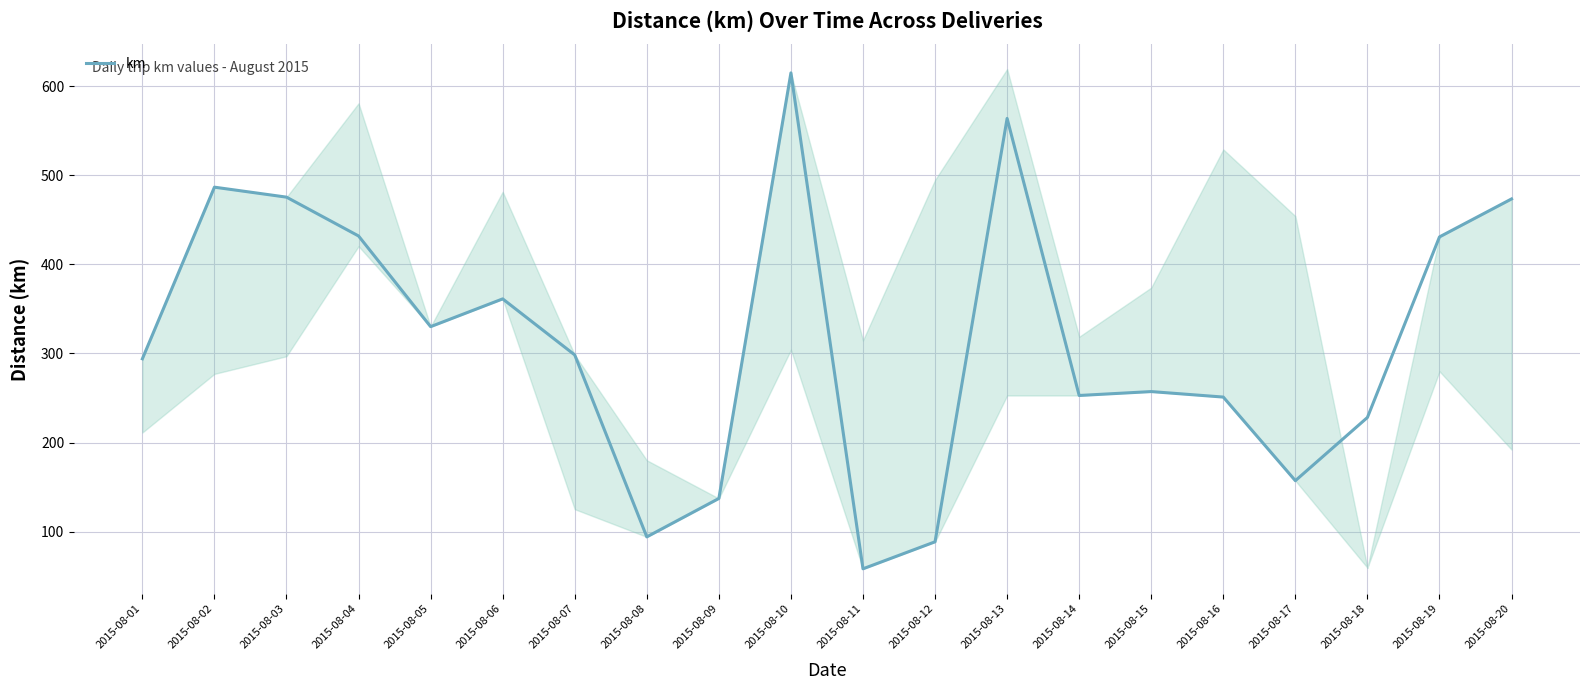

Is it true that the value at 2015-08-20 is 473.6?

True